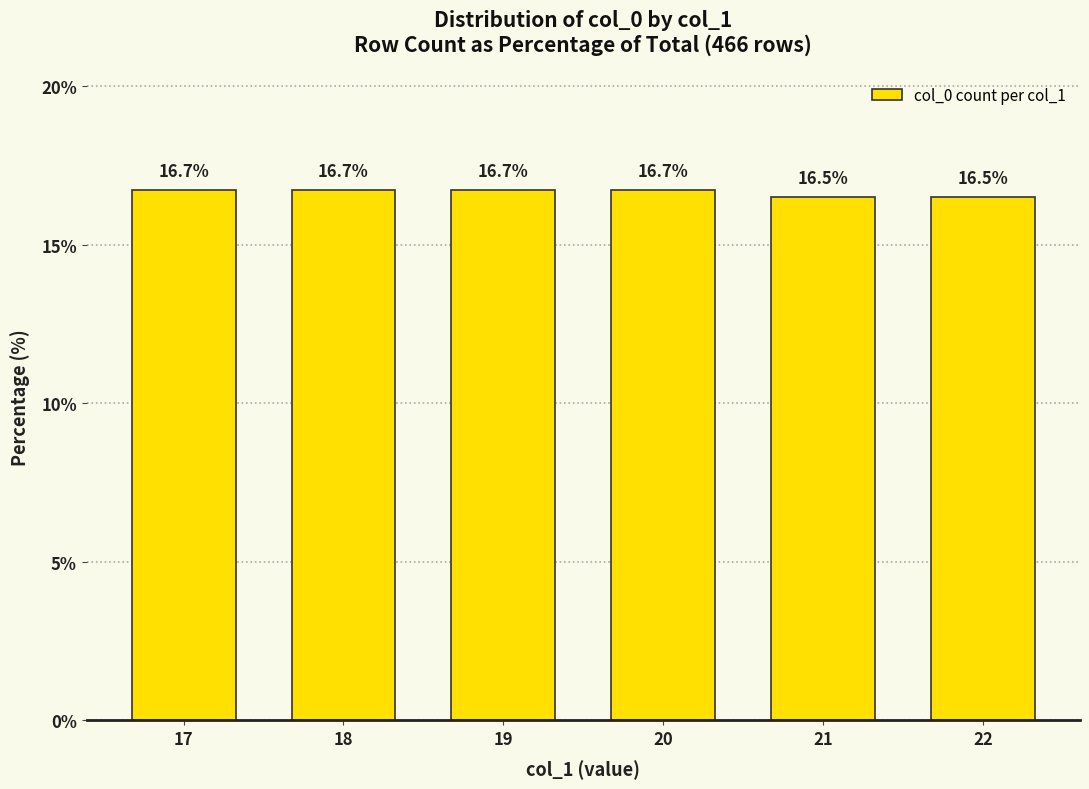

Reading left to right, extract all data points from this chart.

17=16.7	18=16.7	19=16.7	20=16.7	21=16.5	22=16.5